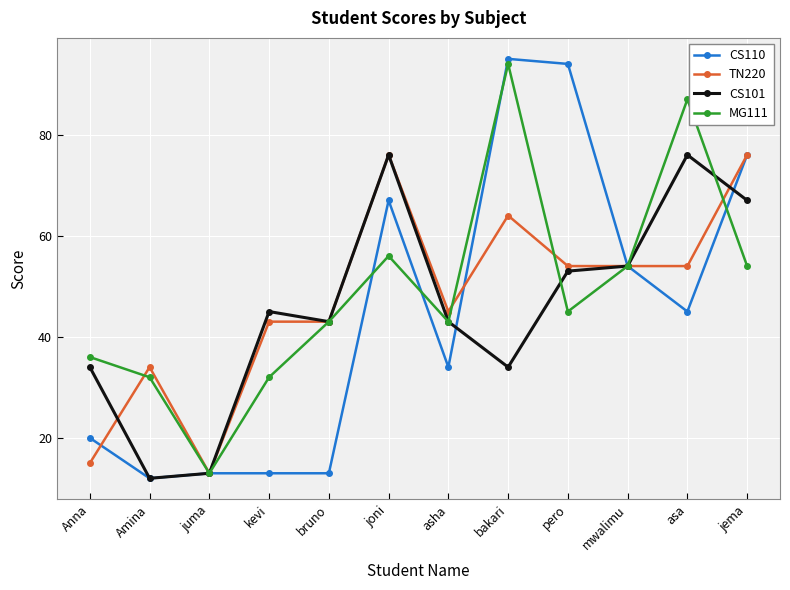

What are all the series names shown in the legend?

CS110, TN220, CS101, MG111